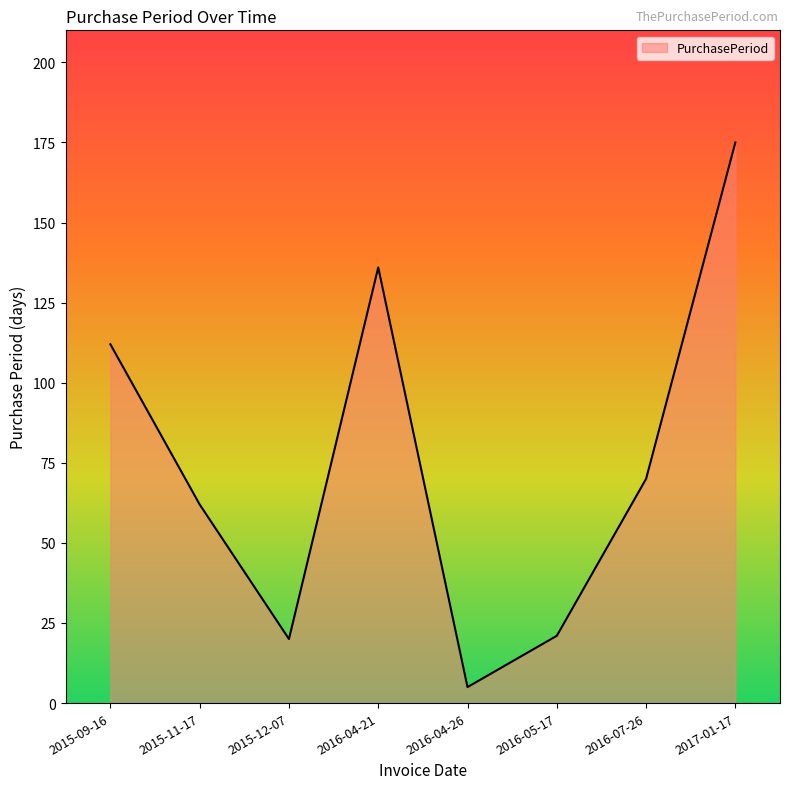

What is the difference between the maximum and minimum values?

170